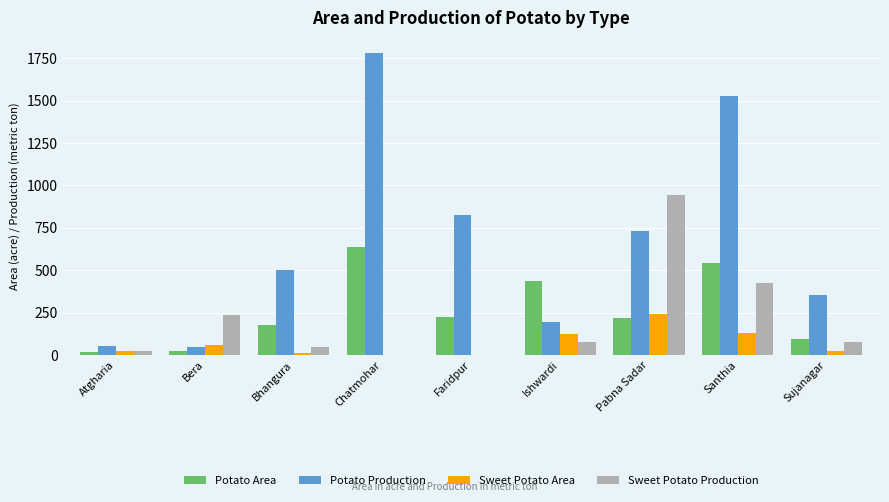

Is it true that Potato Area equals 281 at Bhangura?

False